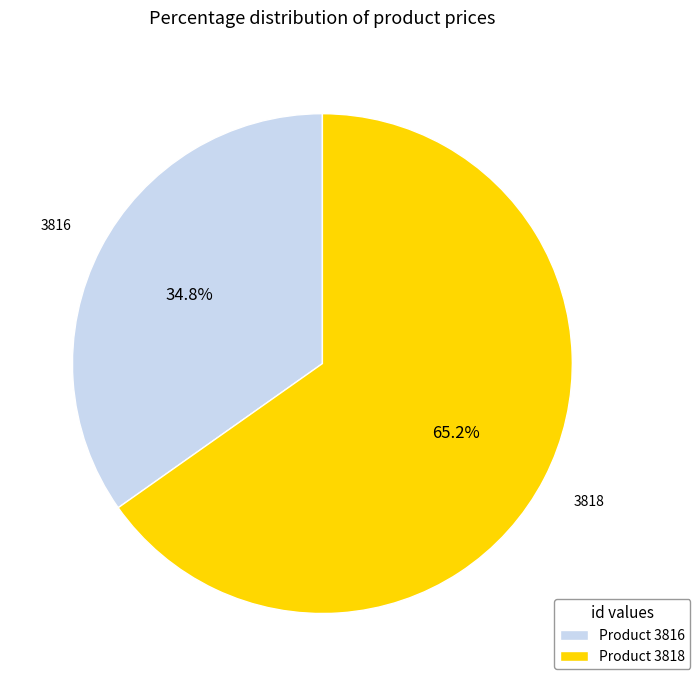

True or false: 3818 accounts for 65% of the total.

True